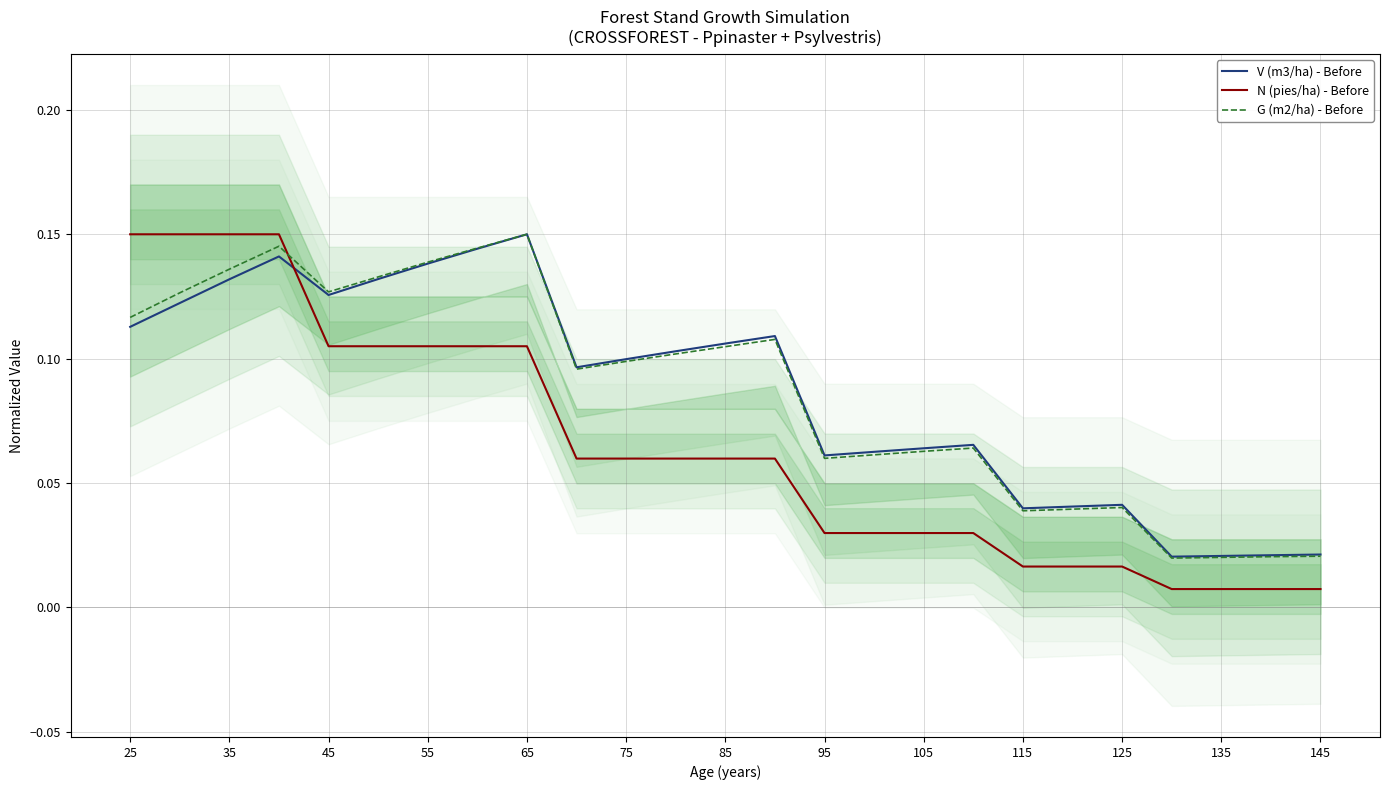

Is the value of N (pies/ha) - Before at 115 greater than the value of V (m3/ha) - Before at 65?

No